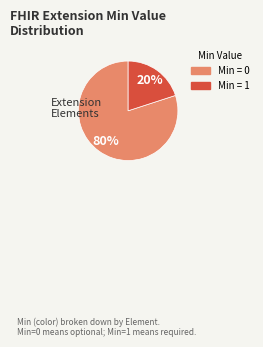

To the nearest percent, what is the difference between the largest and smallest slice percentages?

60%